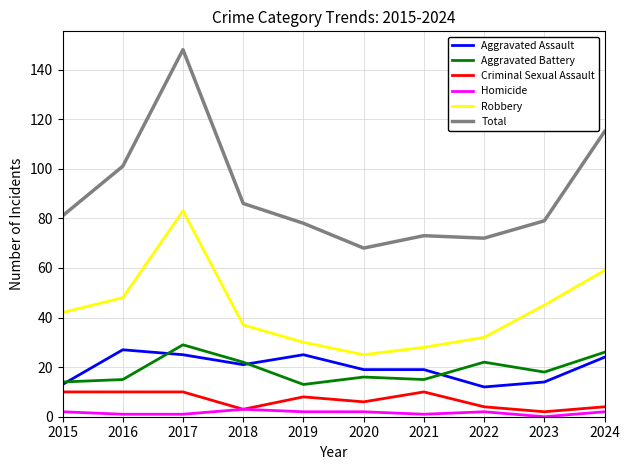

The value of Aggravated Battery at 2022 is 22. True or false?

True